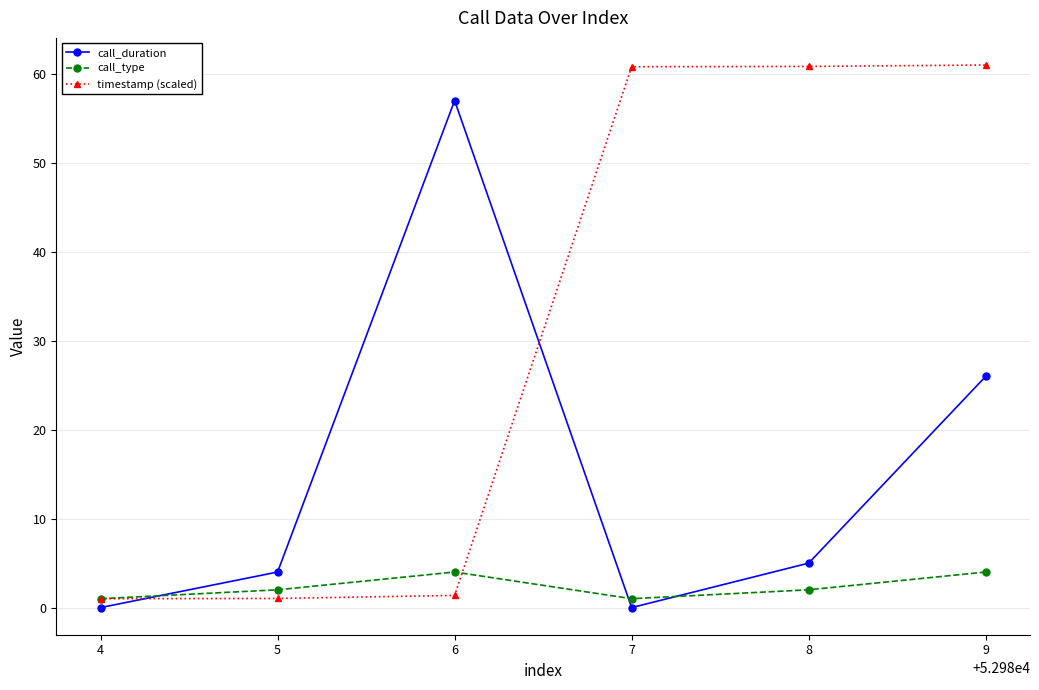

What are all the series names shown in the legend?

call_duration, call_type, timestamp (scaled)